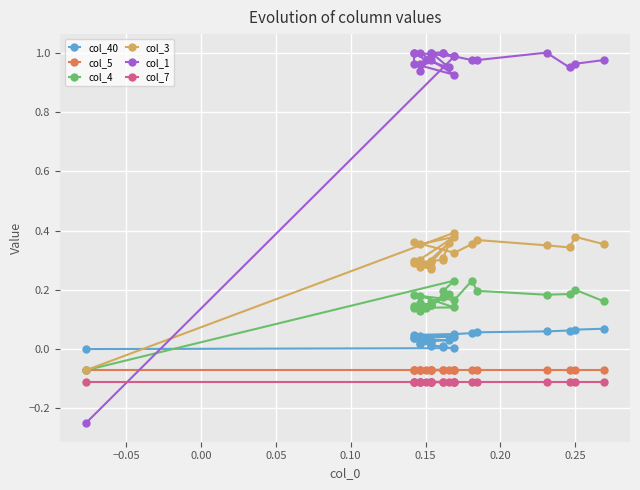

At 0.25, list the series in order from smallest to largest.

col_7, col_5, col_40, col_4, col_3, col_1